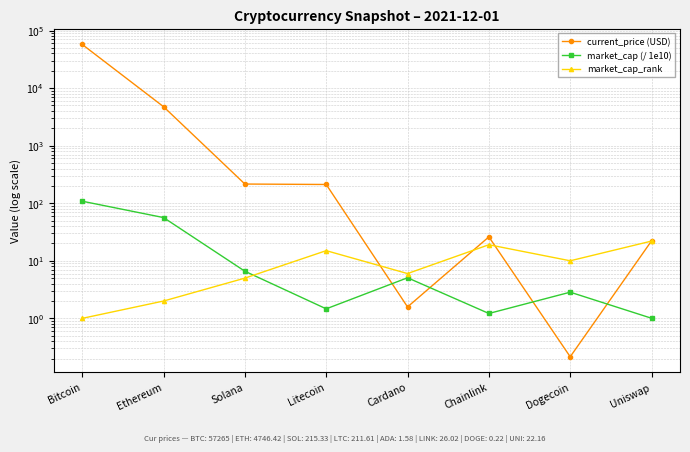

The value of current_price (USD) at Solana is 215.3. True or false?

True